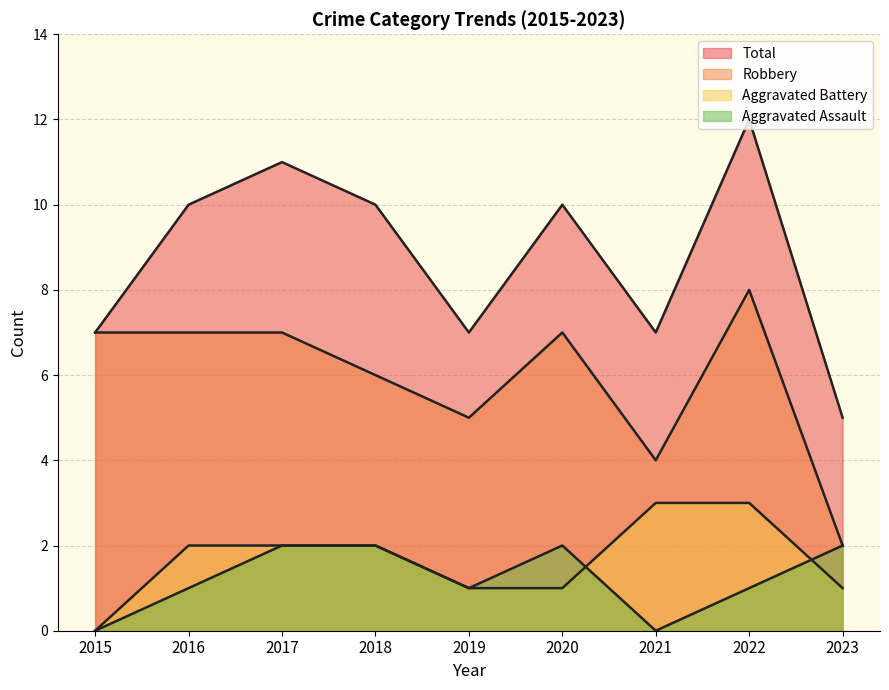

Reading left to right, what are all the values shown in this chart?

Aggravated Assault: 0	1	2	2	1	2	0	1	2
Aggravated Battery: 0	2	2	2	1	1	3	3	1
Robbery: 7	7	7	6	5	7	4	8	2
Total: 7	10	11	10	7	10	7	12	5